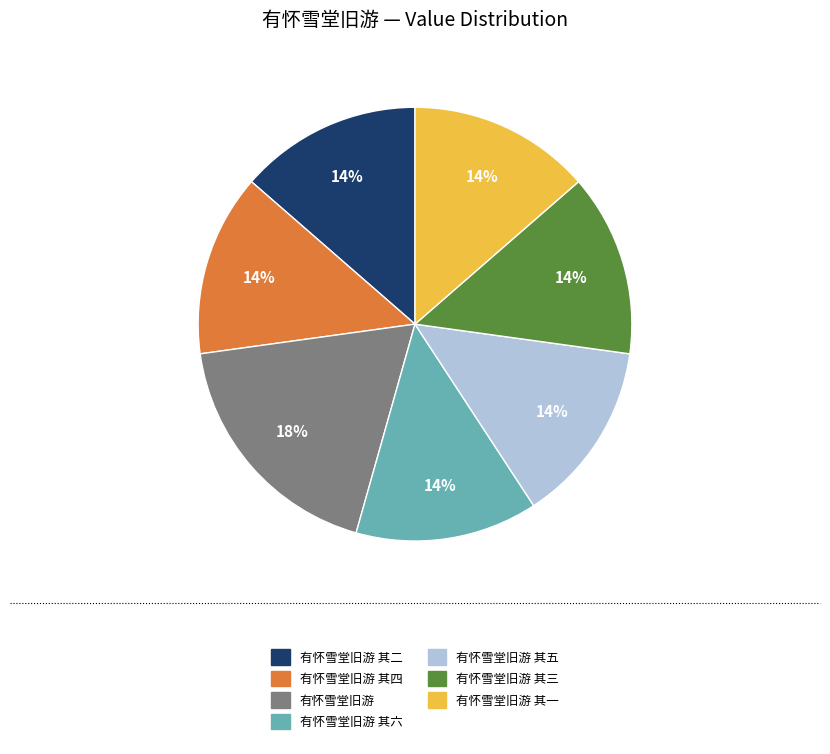

To the nearest percent, what percentage of the pie is 有怀雪堂旧游 其六?

14%